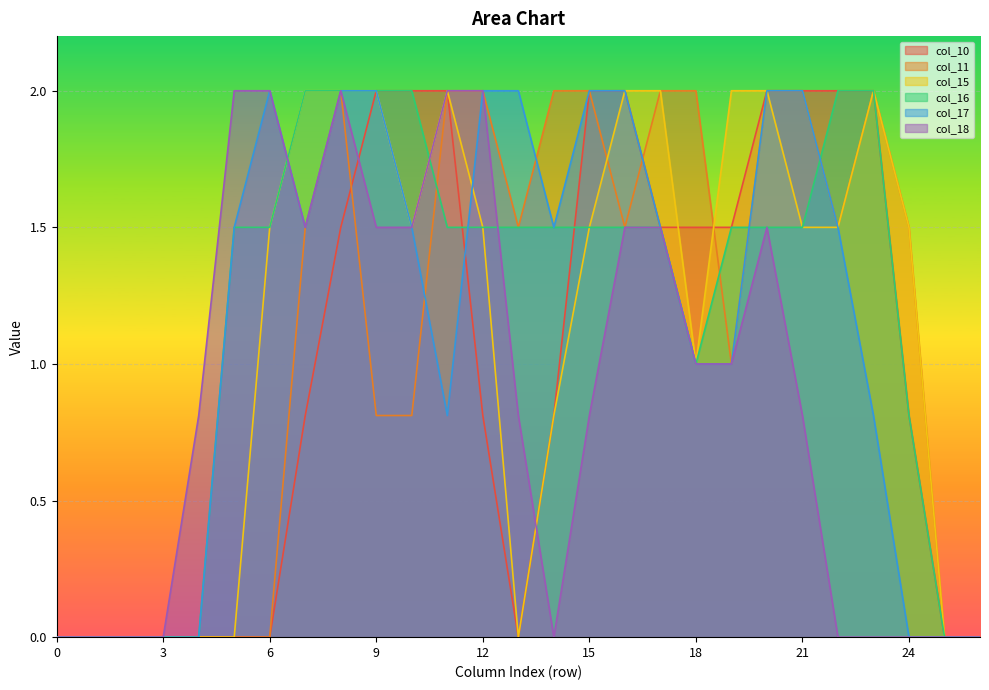

How many lines are shown in the chart?

6